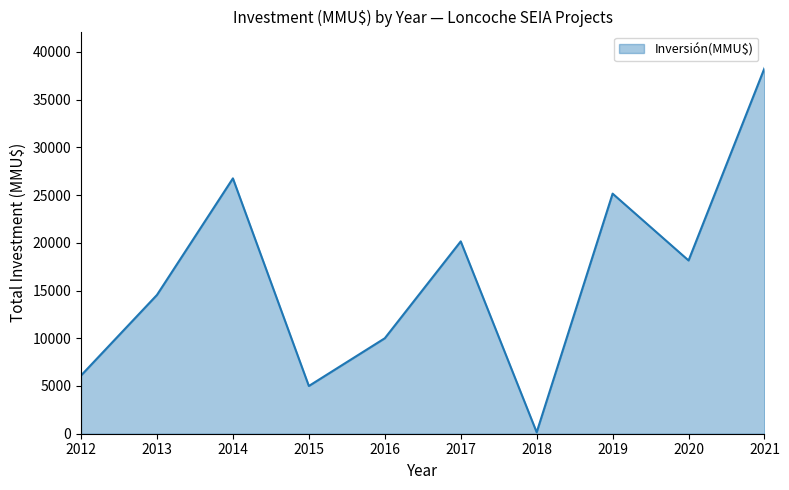

Reading left to right, extract all data points from this chart.

2012=6100	2013=14540	2014=26750	2015=5000	2016=10000	2017=20150	2018=150	2019=25150	2020=18150	2021=38300